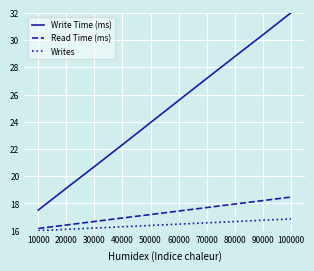

Which category has the highest value in the Write Time (ms) series?

100000